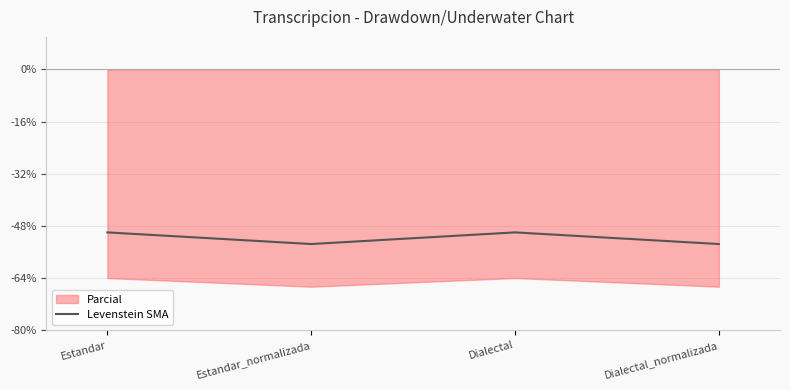

At which label is the value closest to -51?

Estandar